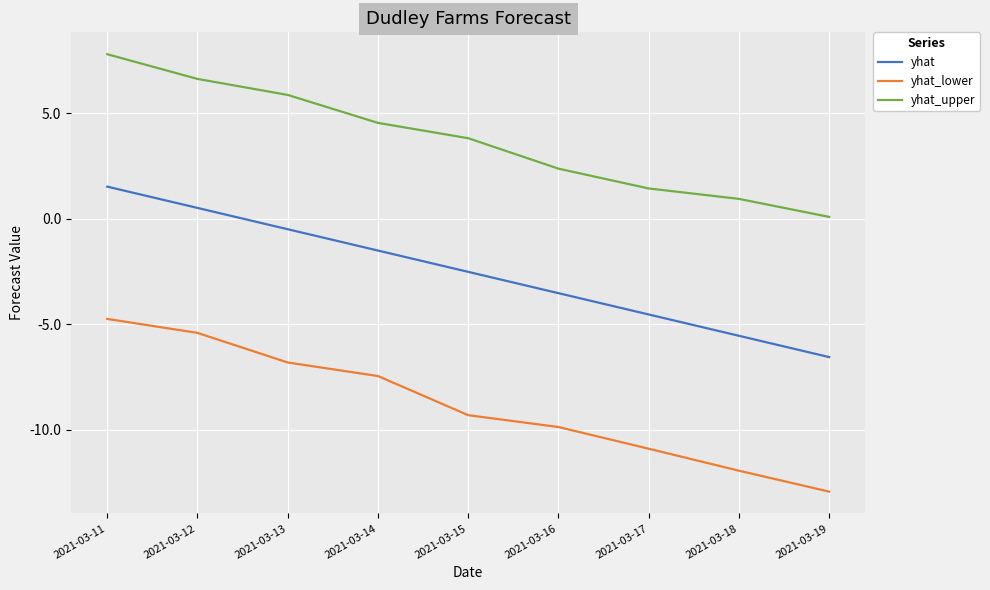

What is the difference between the highest and lowest values at 2021-03-11?

12.5